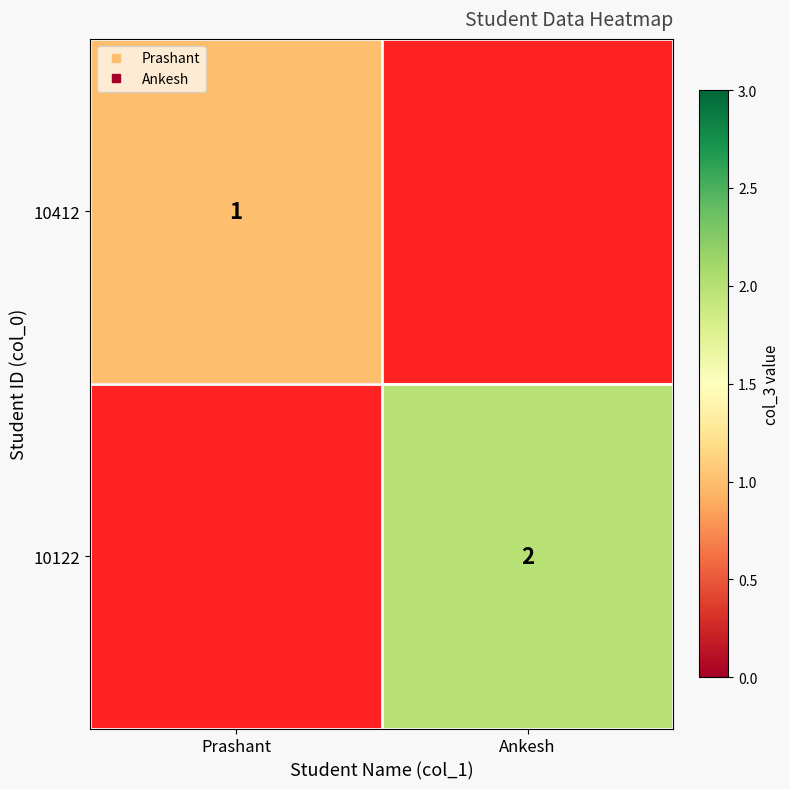

Which label corresponds to the smallest value in the chart?

Prashant